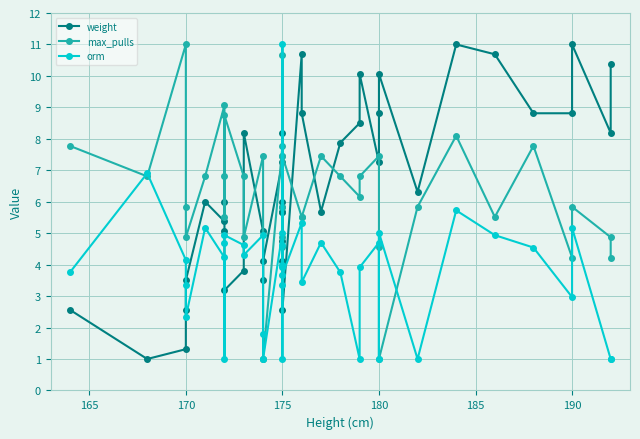

The orm series shows 5.5 at 28. True or false?

False